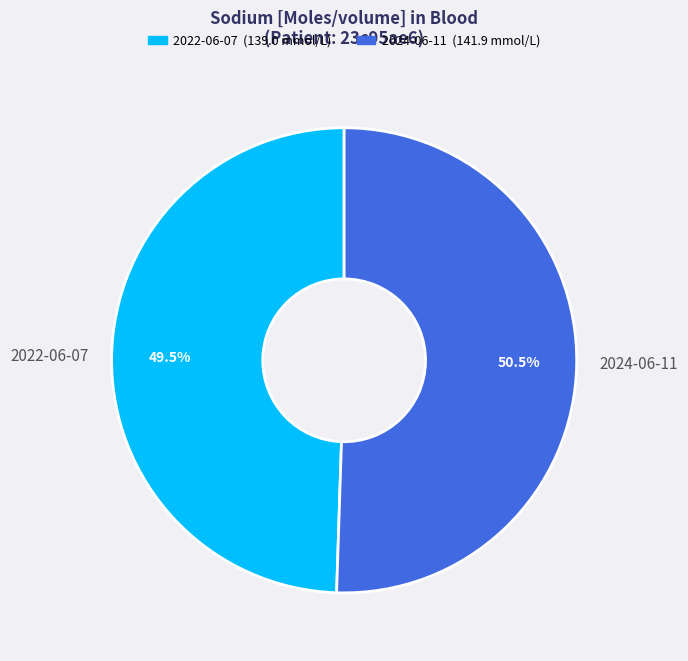

Rank the categories by value from highest to lowest.

2024-06-11, 2022-06-07